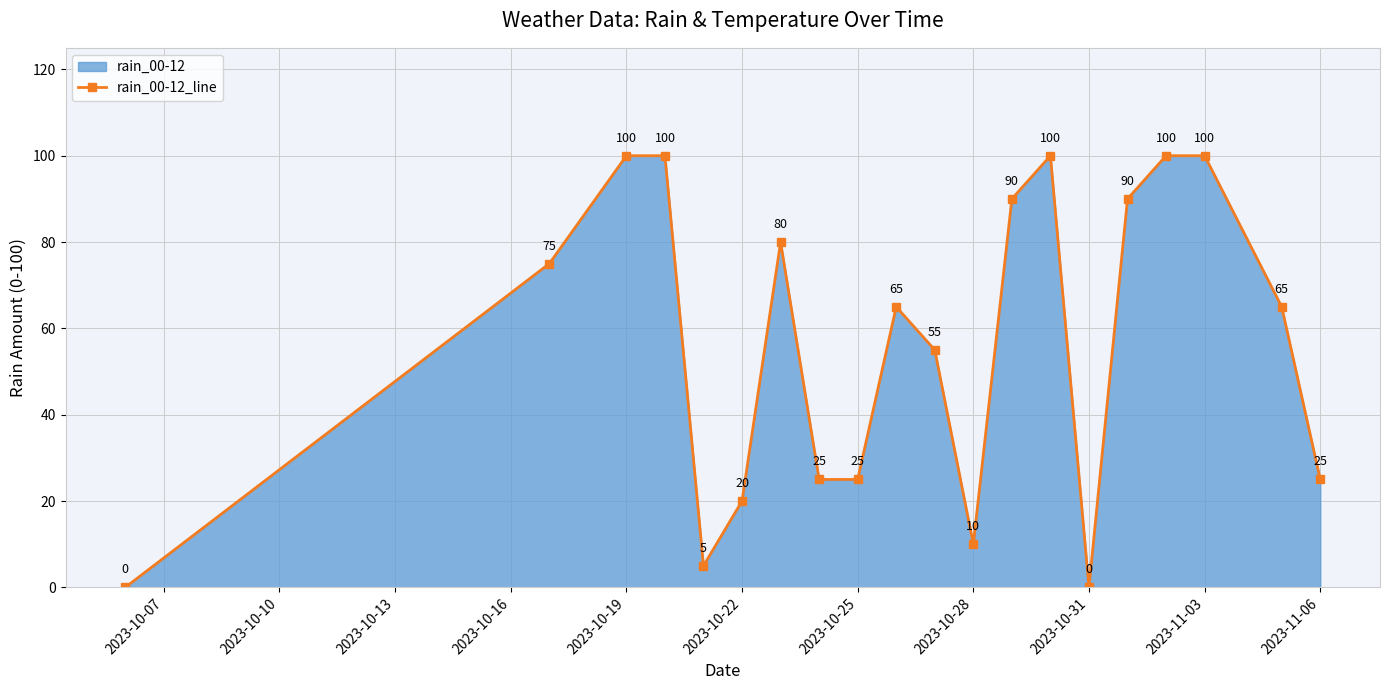

What is the ratio of the value at 2023-11-03 to the value at 2023-10-28?

10.0